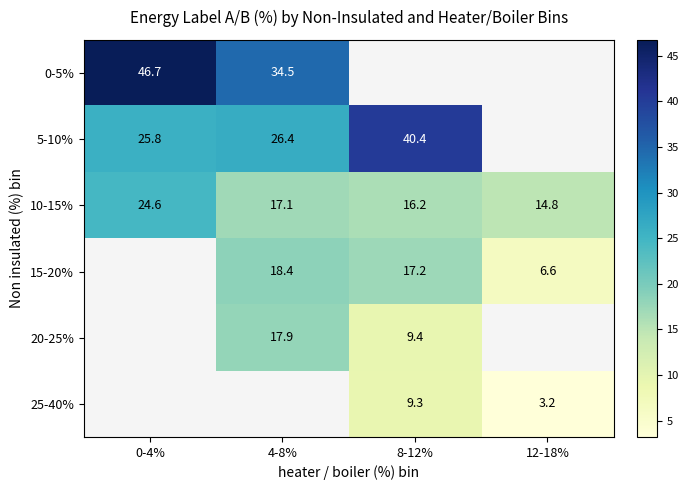

Is the value of 15-20% at 8-12% greater than the value of 5-10% at 4-8%?

No